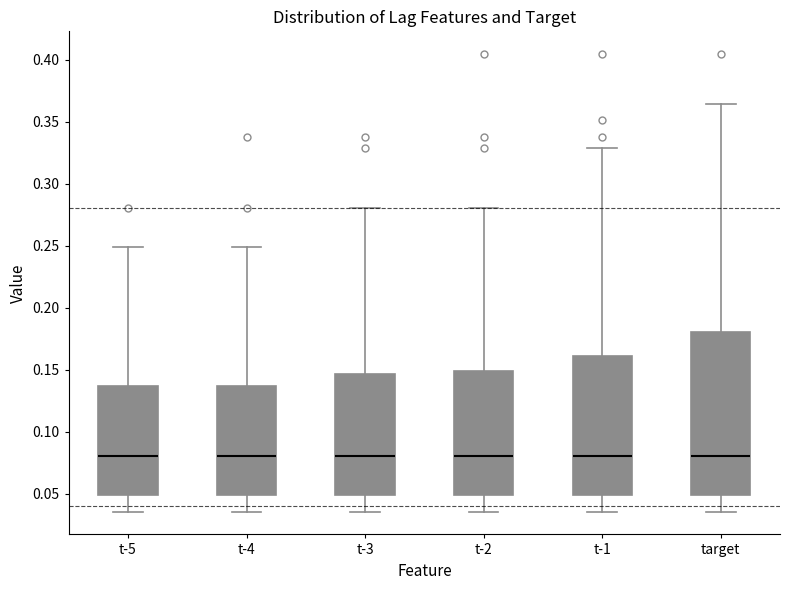

Where is the lower edge of the box for t-5 on the y-axis? The values are not printed on the chart, so give them approximately, as read against the axis.

0.050